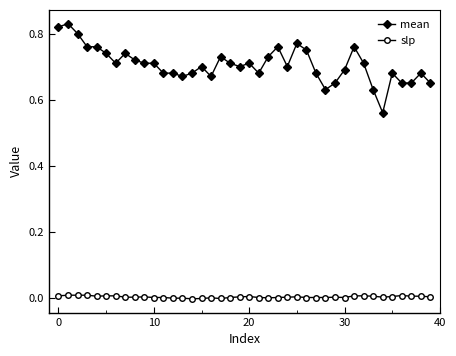

Does the chart have visible grid lines?

No